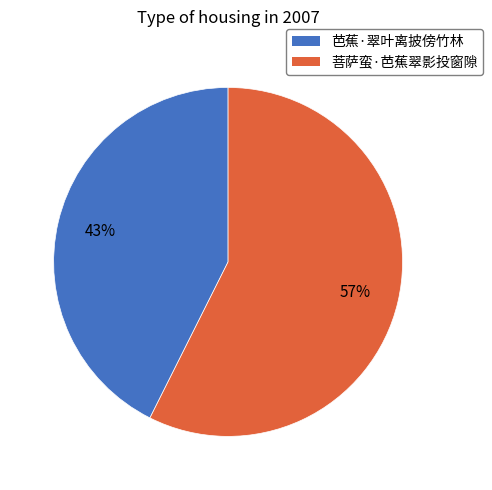

To the nearest percent, what is the combined percentage of 芭蕉·翠叶离披傍竹林 and 菩萨蛮·芭蕉翠影投窗隙?

100%